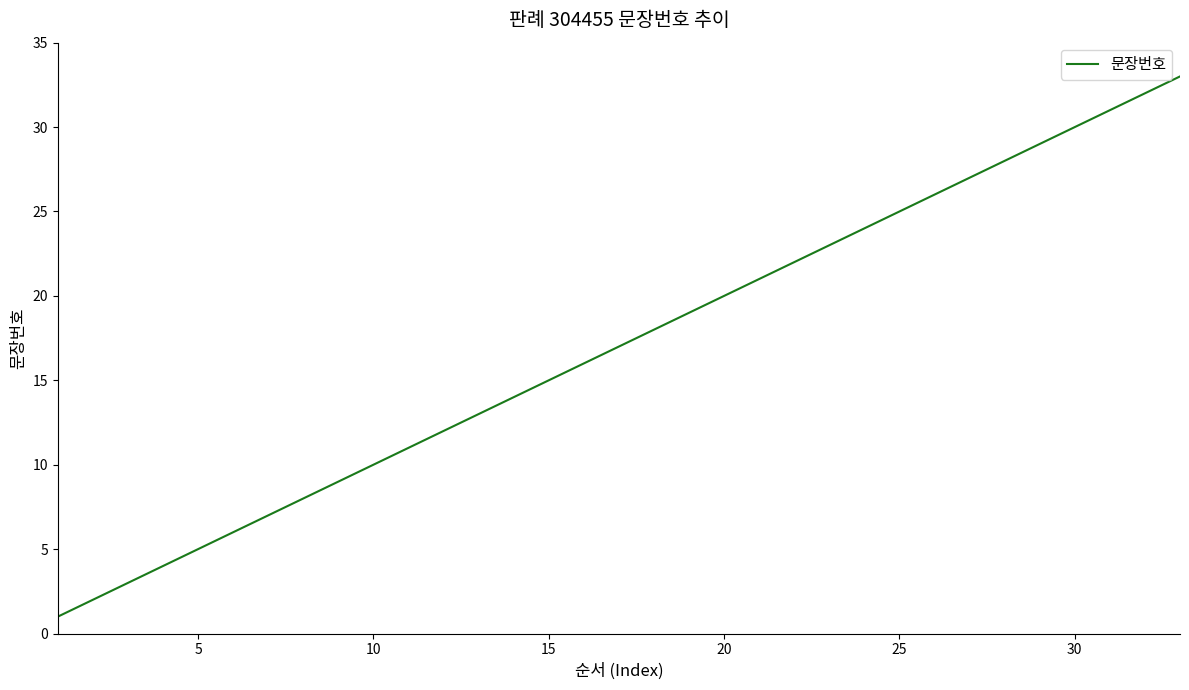

What is the difference between the maximum and minimum values?

32